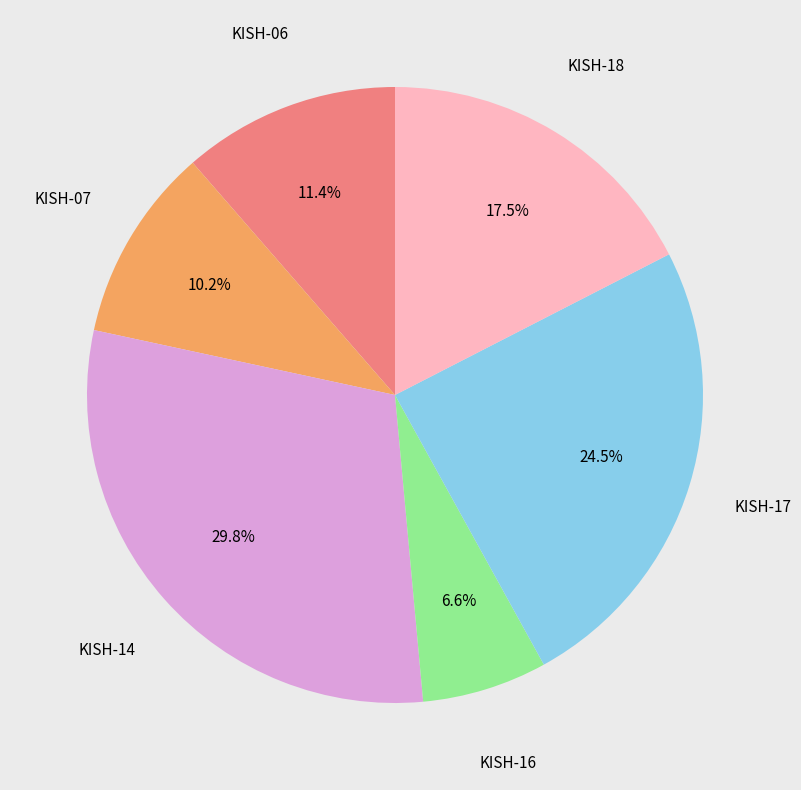

Is there any slice that represents more than half of the pie?

No